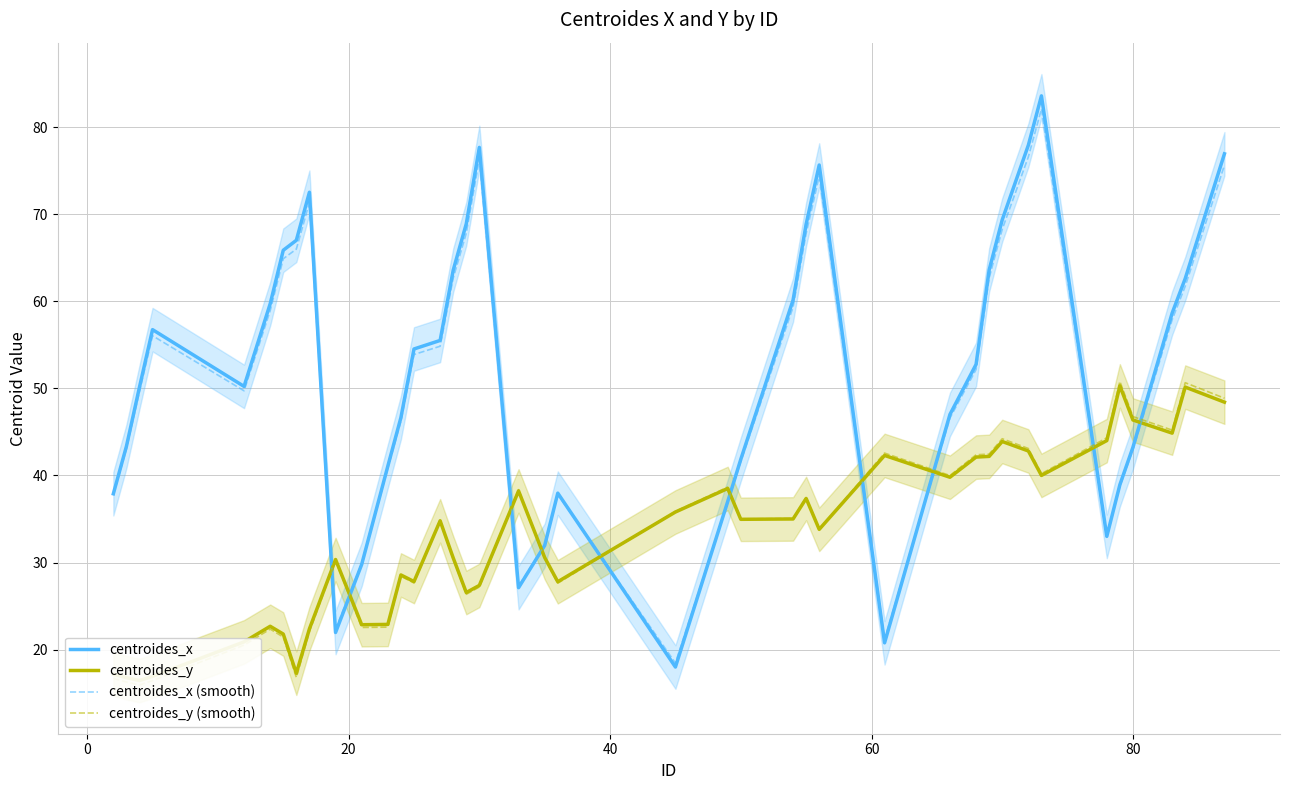

What is the highest value of the centroides_x (smooth) series?

82.1